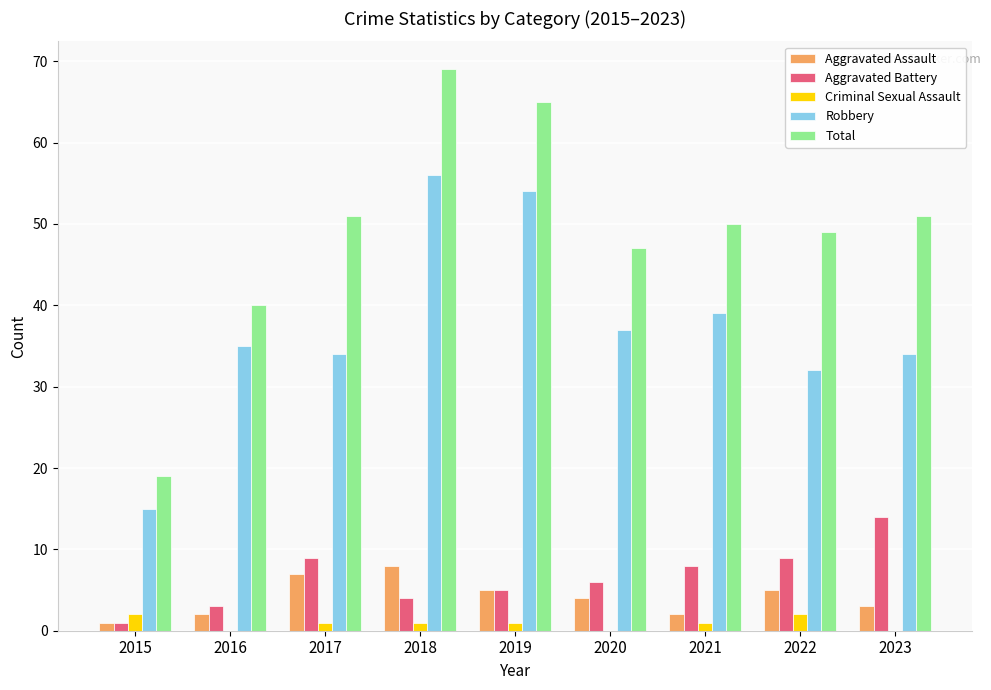

How many categories are shown in the chart?

9